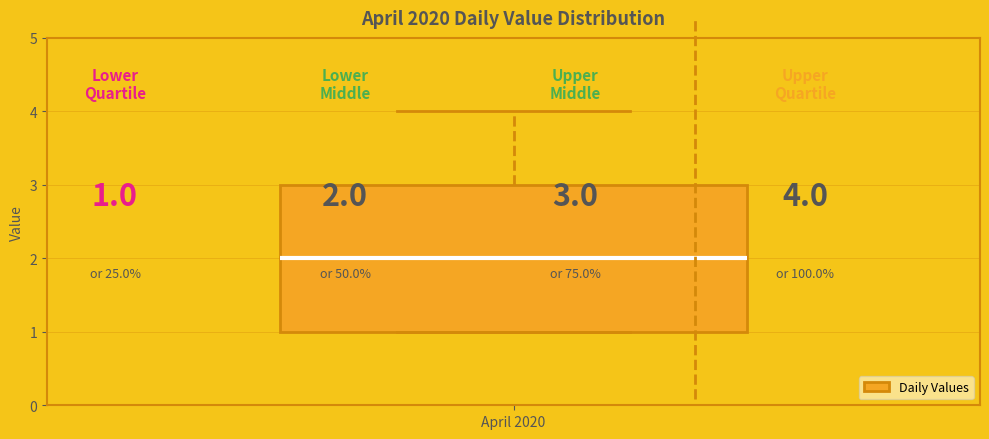

Where is the lower edge of the box for April 2020 on the y-axis? The values are not printed on the chart, so give them approximately, as read against the axis.

1